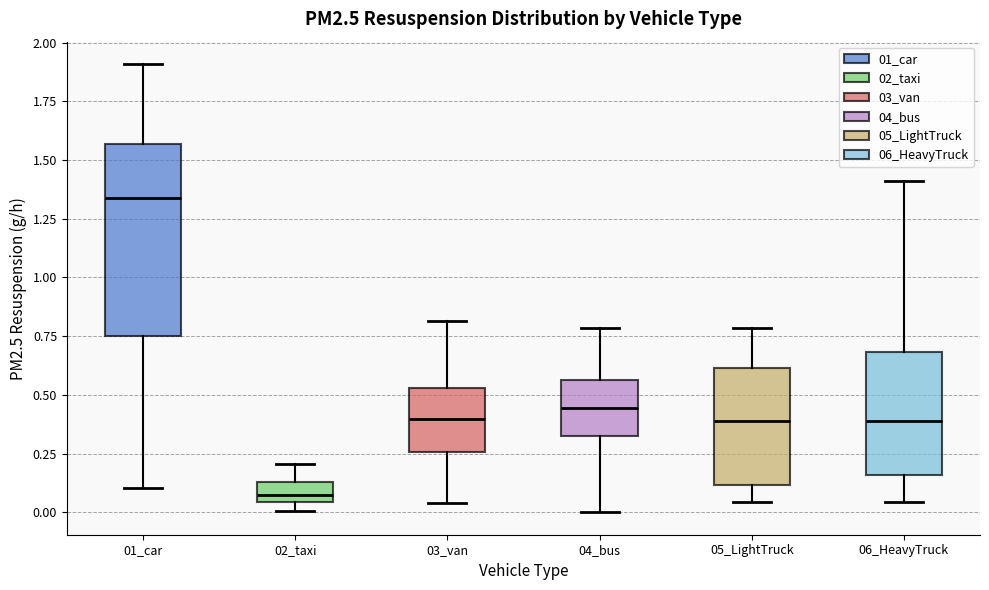

Where does the upper whisker of the box for 06_HeavyTruck end on the y-axis? The values are not printed on the chart, so give them approximately, as read against the axis.

1.40